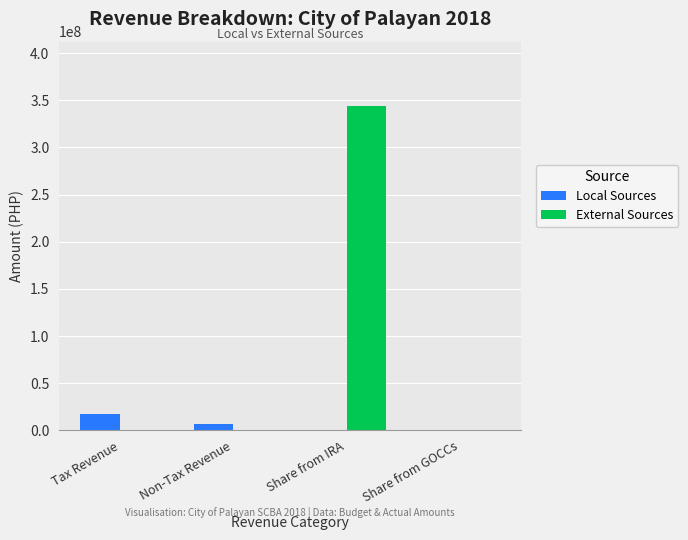

True or false: External Sources has a value of -182103117.2 at Tax Revenue.

False